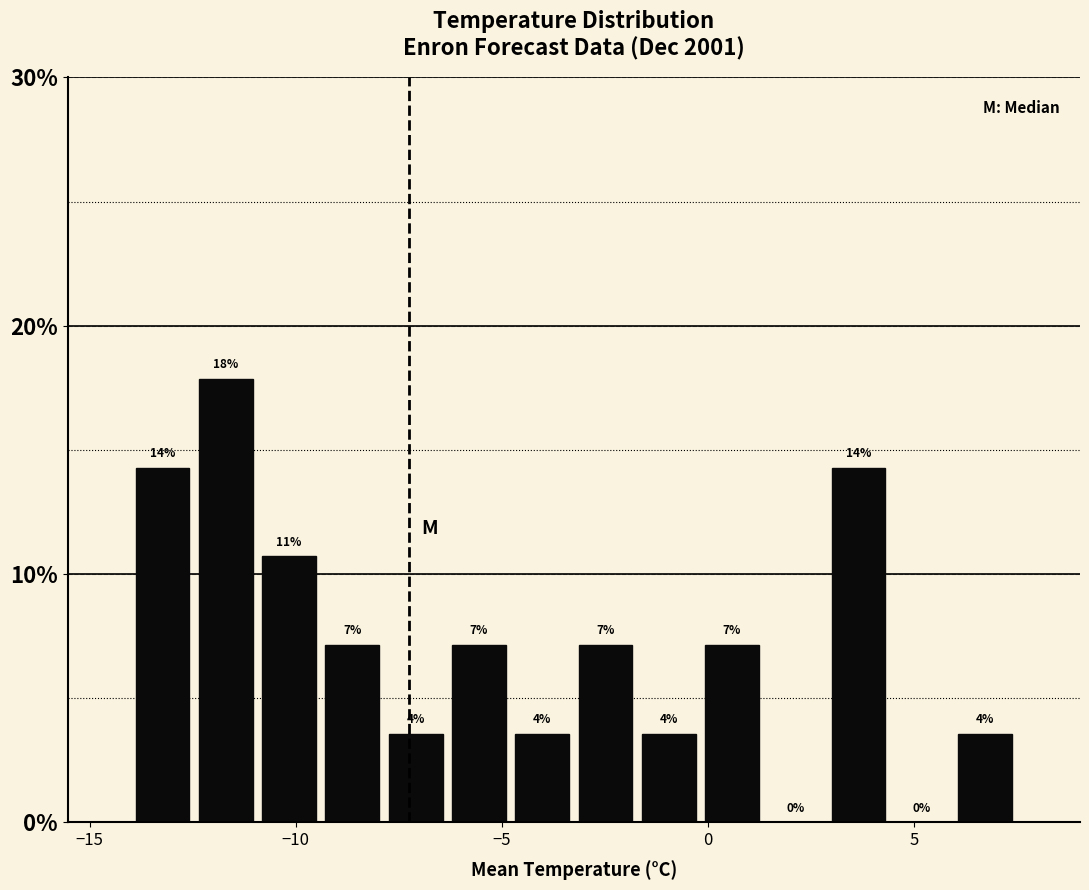

Around what value on the x-axis is the tallest bar? Give the approximate position of its centre, as read against the axis.

-11.5